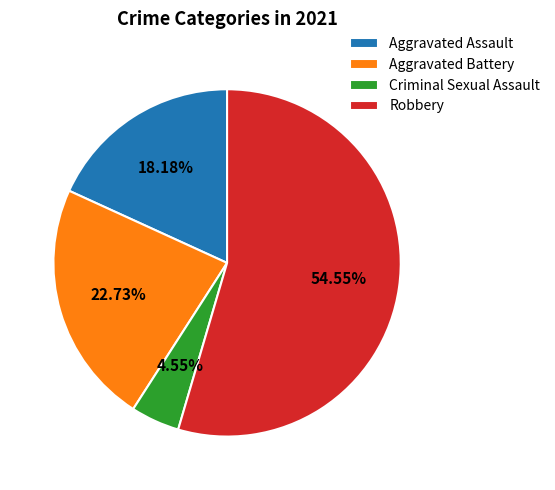

What percentage is the Aggravated Assault slice, to the nearest percent?

18%